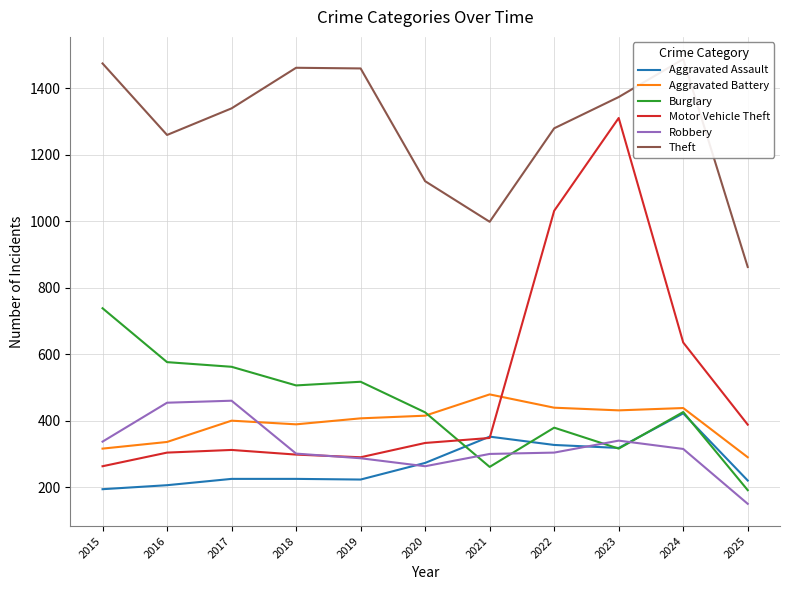

What is the average value of the Aggravated Assault series?

271